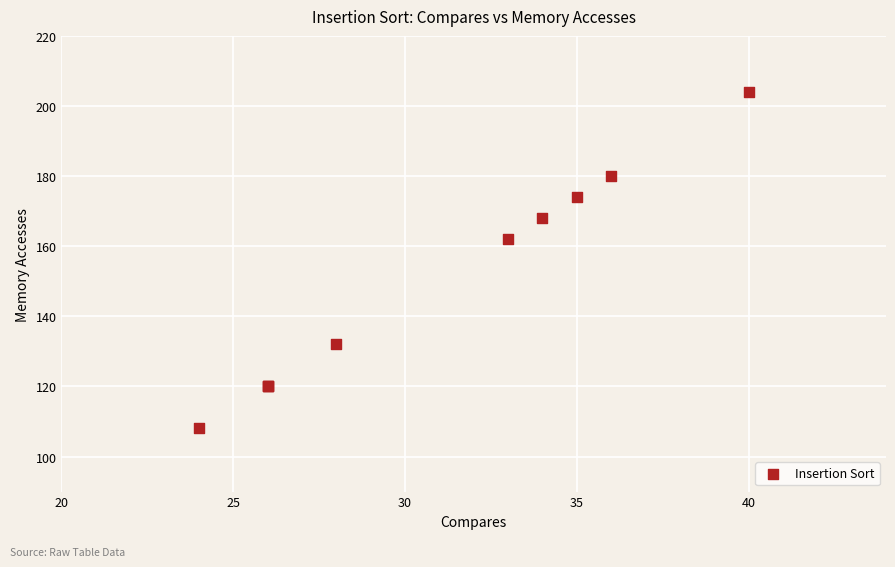

What Y value in the scatter plot is closest to 156?

162